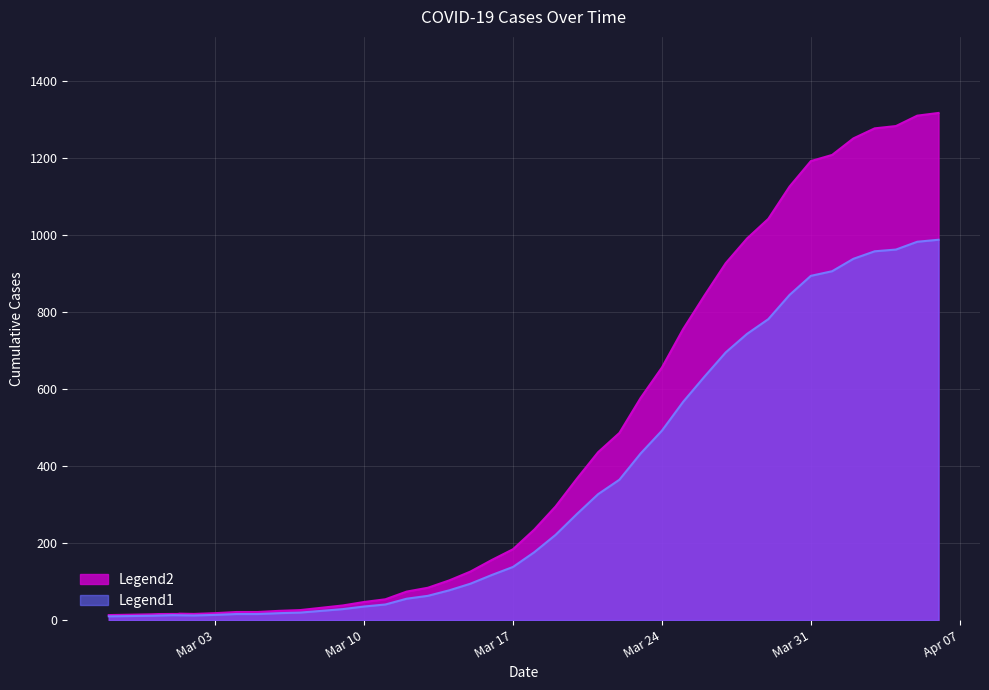

How many distinct data groups are displayed?

2